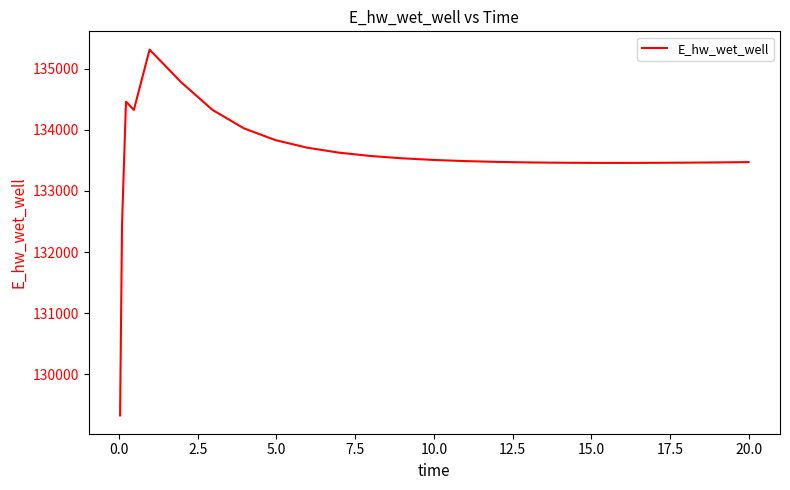

How many series are shown in this chart?

1